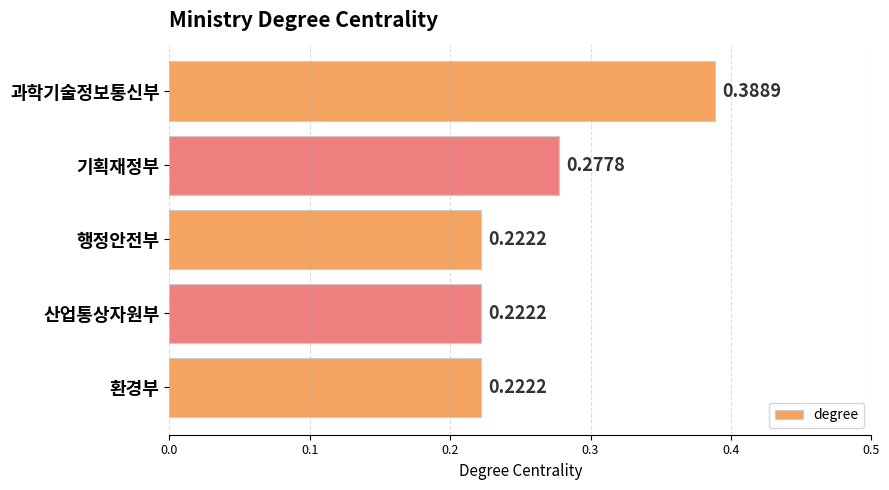

At which category does the chart reach its peak across all series?

과학기술정보통신부